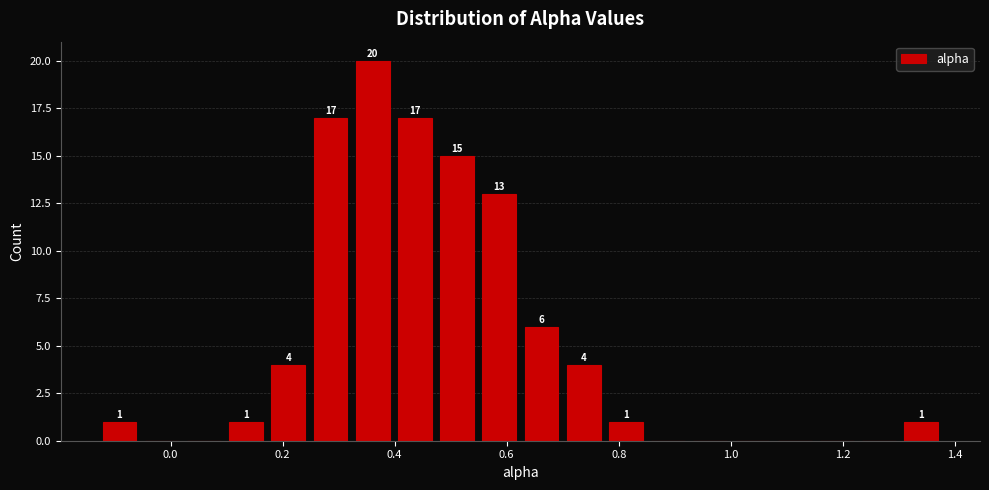

Read against the x-axis, roughly where is the centre of the tallest bar?

0.36